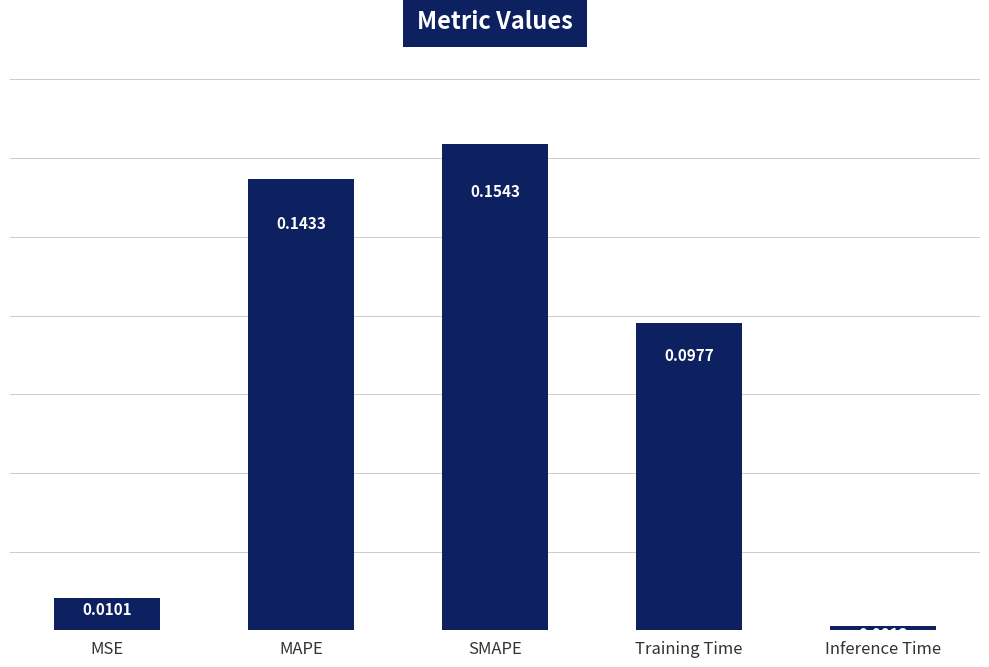

Rank the categories by value from highest to lowest.

SMAPE, MAPE, Training Time, MSE, Inference Time